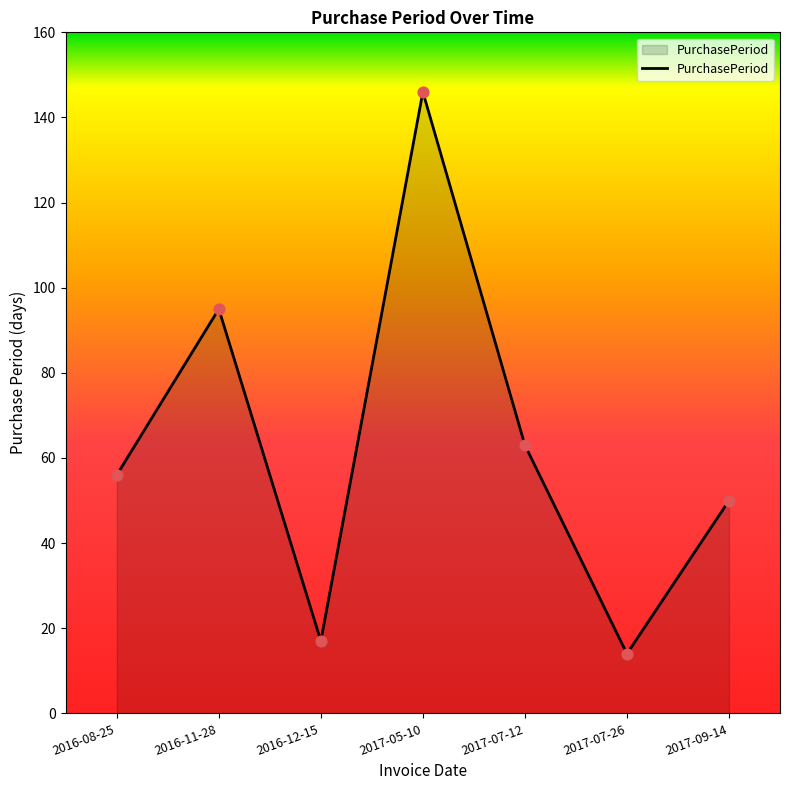

Which has a higher value, 2017-05-10 or 2017-07-26?

2017-05-10